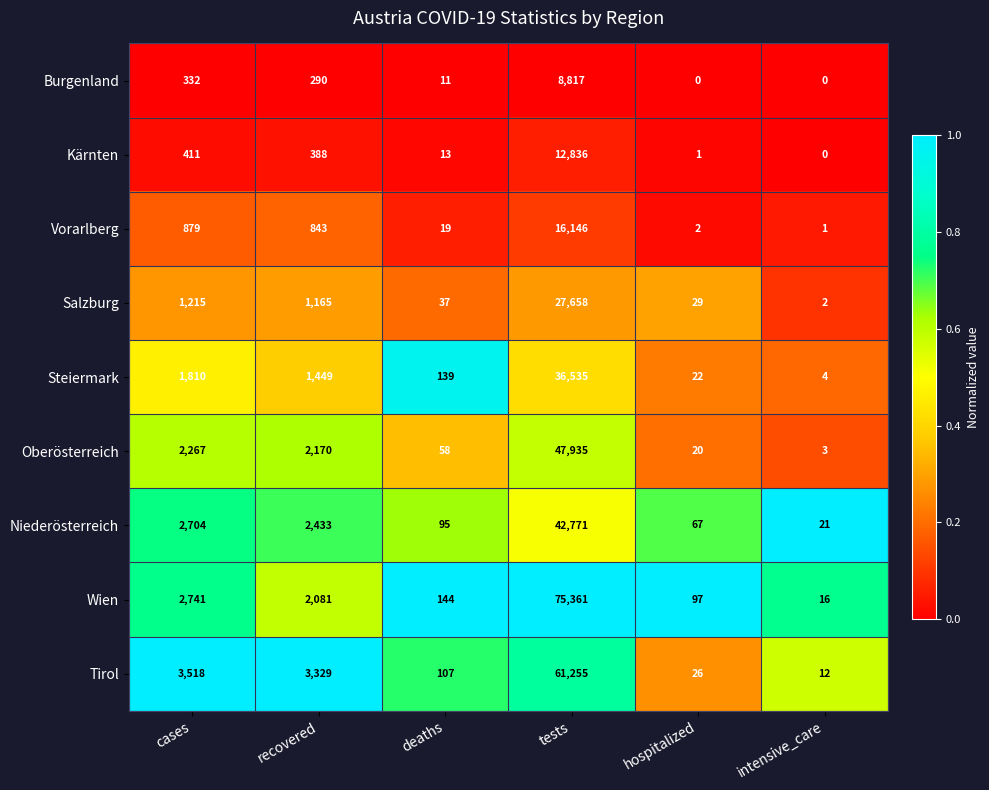

Between hospitalized and intensive_care, which series saw the biggest shift?

Wien